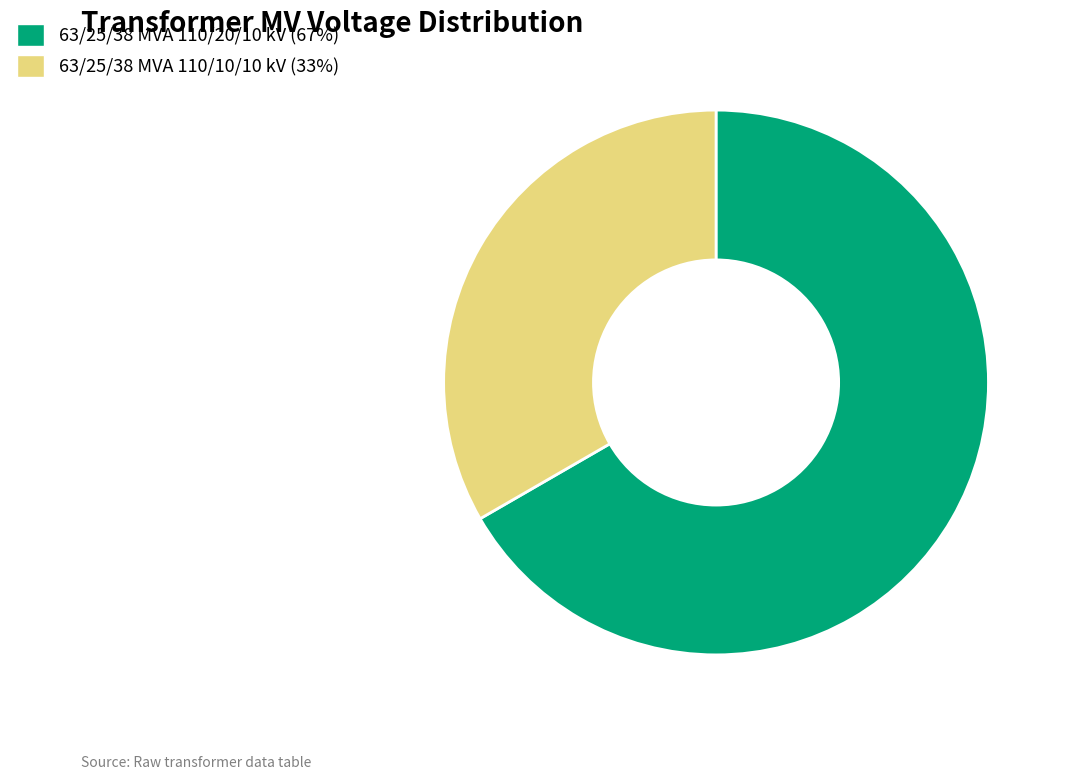

Is the sum of 63/25/38 MVA 110/20/10 kV and 63/25/38 MVA 110/10/10 kV greater than half?

Yes